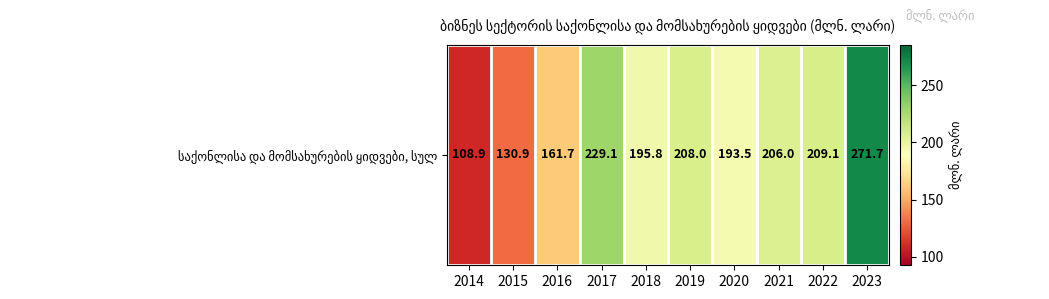

What value does the data have at 2019?

208.0